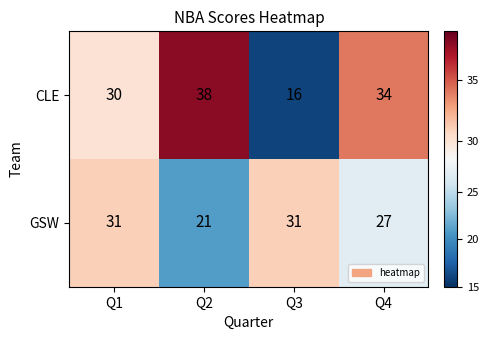

Rank the series by their average value, from lowest to highest.

GSW, CLE